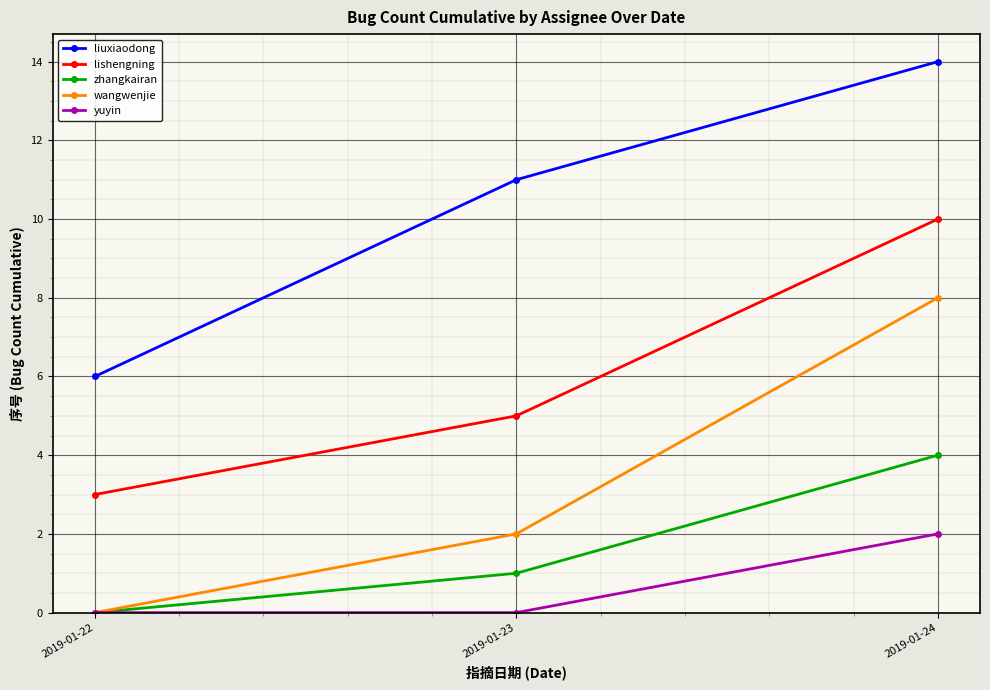

Reading left to right, list all the values displayed in this chart.

liuxiaodong: 2019-01-22=6	2019-01-23=11	2019-01-24=14
lishengning: 2019-01-22=3	2019-01-23=5	2019-01-24=10
zhangkairan: 2019-01-22=0	2019-01-23=1	2019-01-24=4
wangwenjie: 2019-01-22=0	2019-01-23=2	2019-01-24=8
yuyin: 2019-01-22=0	2019-01-23=0	2019-01-24=2